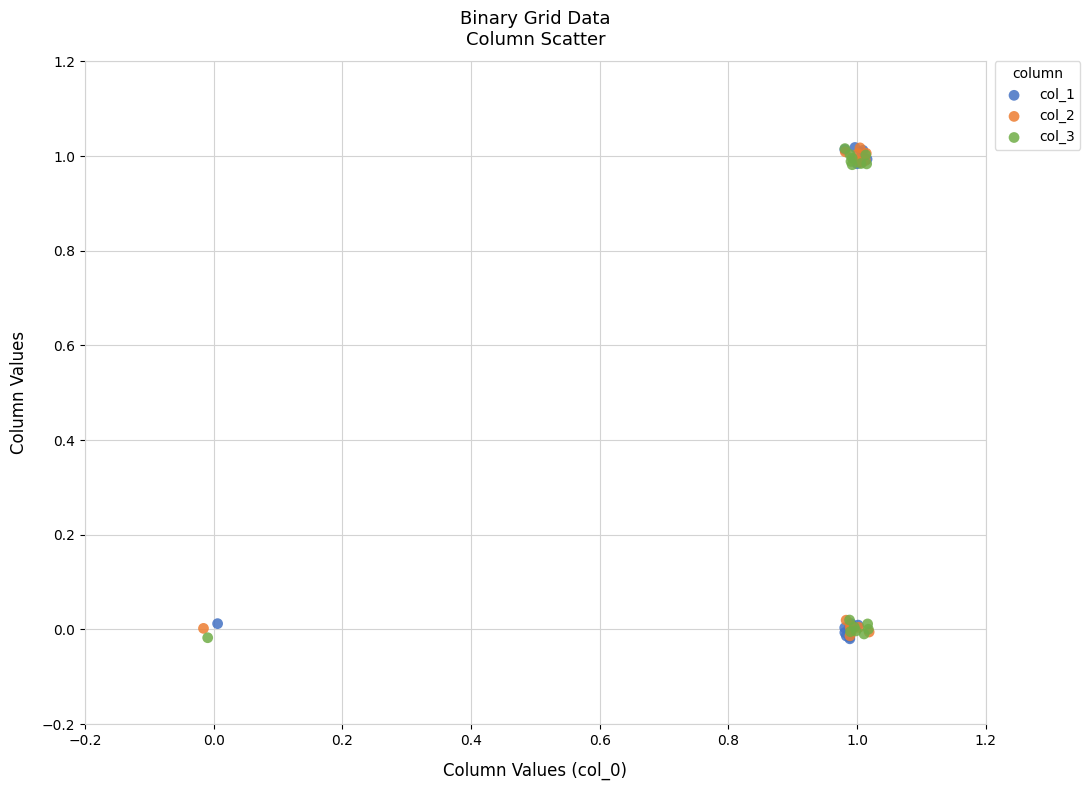

What are all the series names shown in the legend?

col_1, col_2, col_3